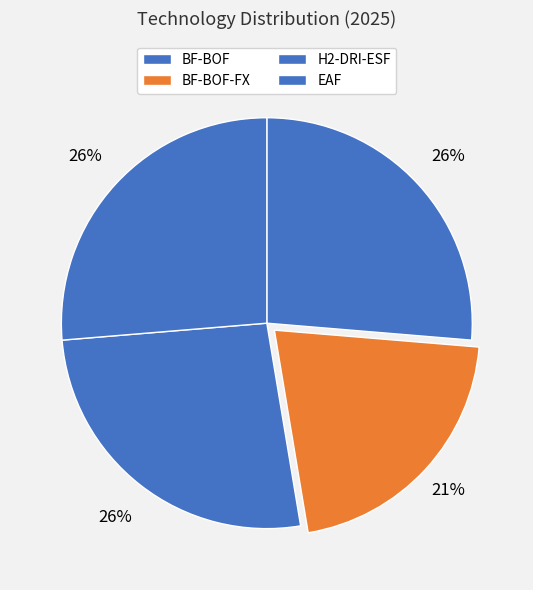

Rank the categories by value from highest to lowest.

BF-BOF, H2-DRI-ESF, EAF, BF-BOF-FX